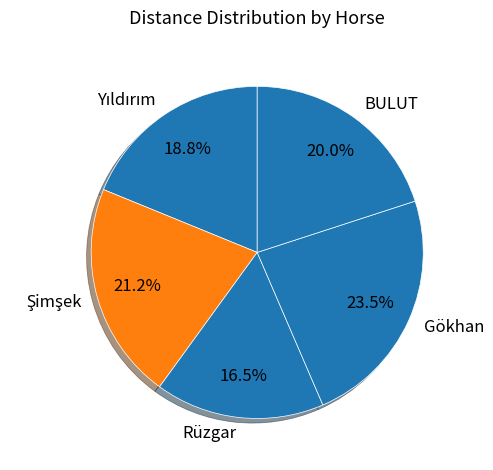

How many segments does this pie chart have?

5